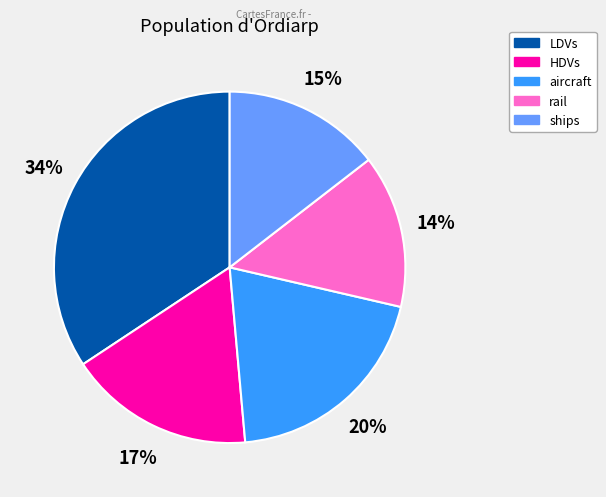

How many segments does this pie chart have?

5